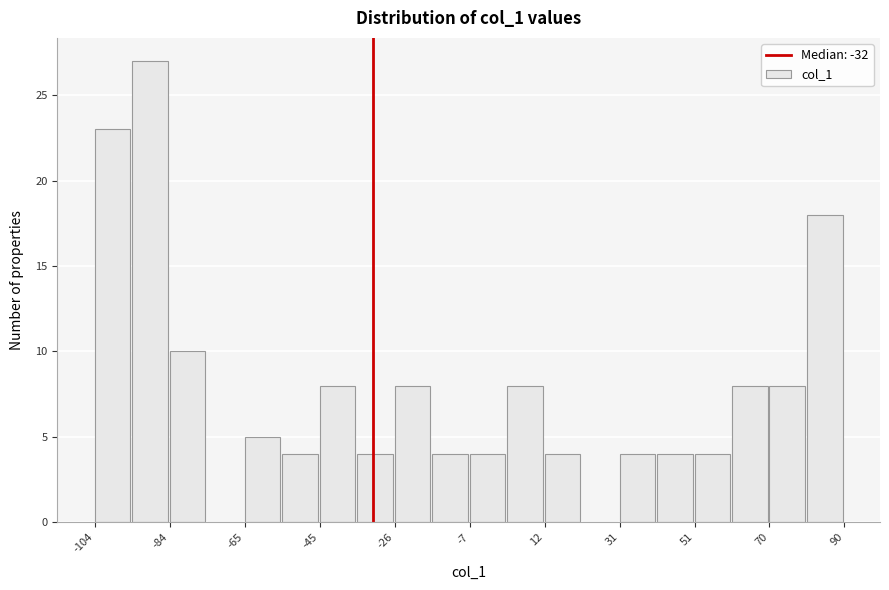

Reading left to right, transcribe this chart: for each bar, give the range it covers on the x-axis and its height. Neither the bar edges nor the heights are printed on the chart, so give them approximately, as read against the axes.

-104 to -94: 23
-94 to -84: 27
-84 to -74: 10
-74 to -66: 0
-66 to -56: 5
-56 to -46: 4
-46 to -36: 8
-36 to -26: 4
-26 to -16: 8
-16 to -6: 4
-6 to 2: 4
2 to 12: 8
12 to 22: 4
22 to 32: 0
32 to 42: 4
42 to 52: 4
52 to 60: 4
60 to 70: 8
70 to 80: 8
80 to 90: 18